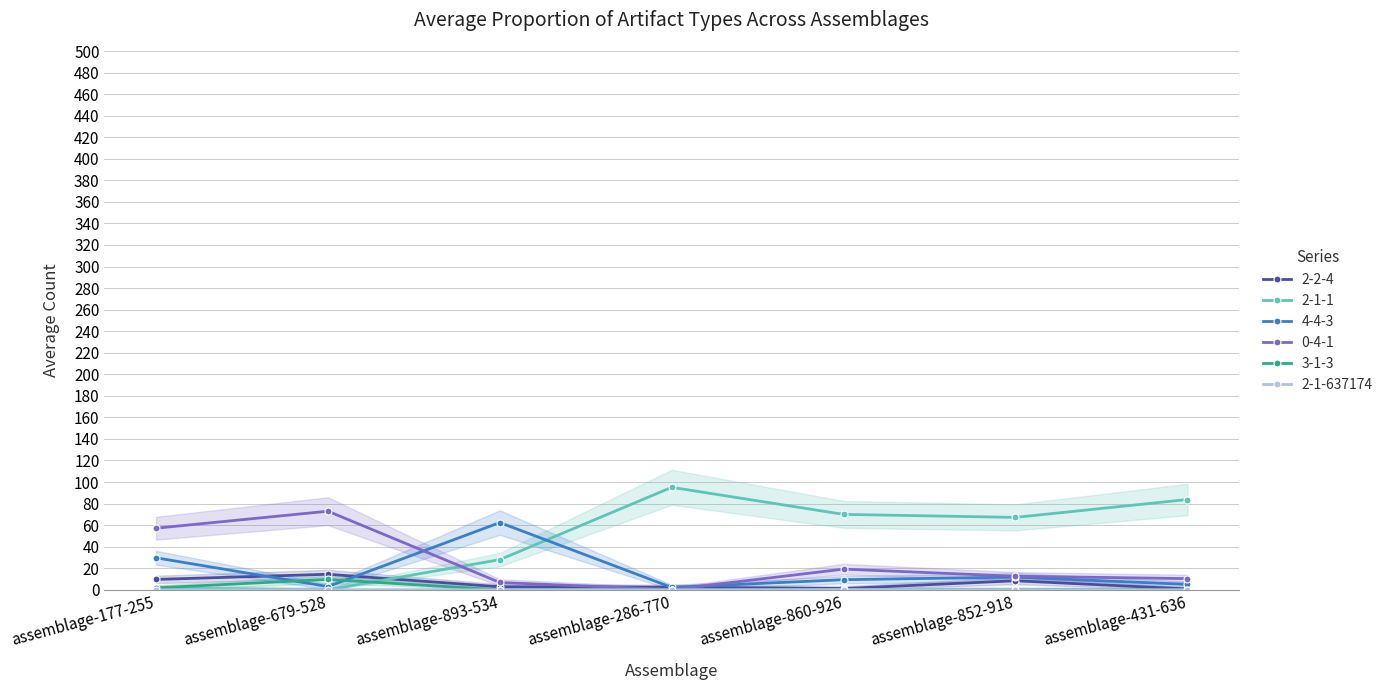

Where is 4-4-3 nearest to the value 32?

assemblage-177-255